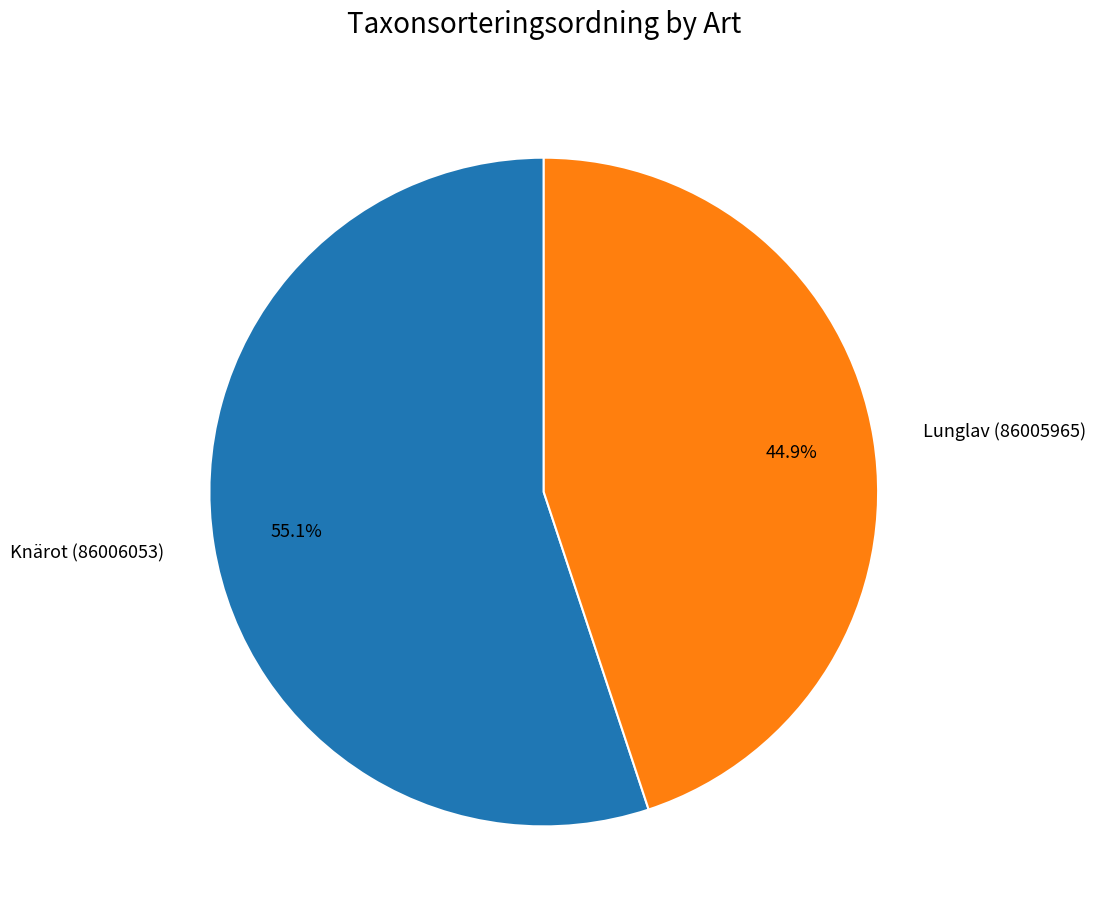

Is the sum of Knärot (86006053) and Lunglav (86005965) greater than half?

Yes